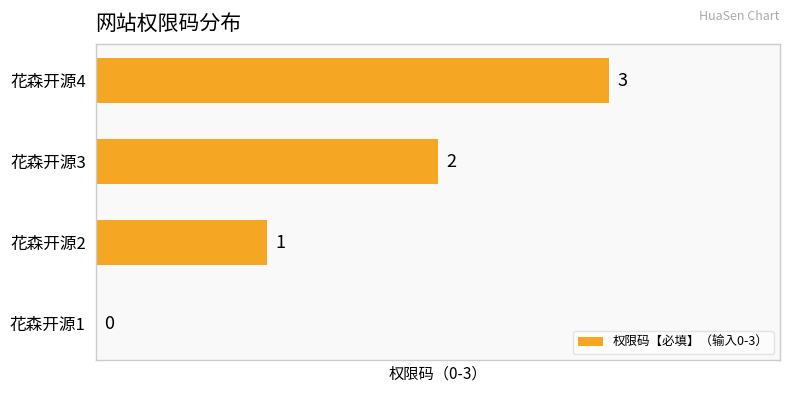

What is the maximum value shown in the chart?

3